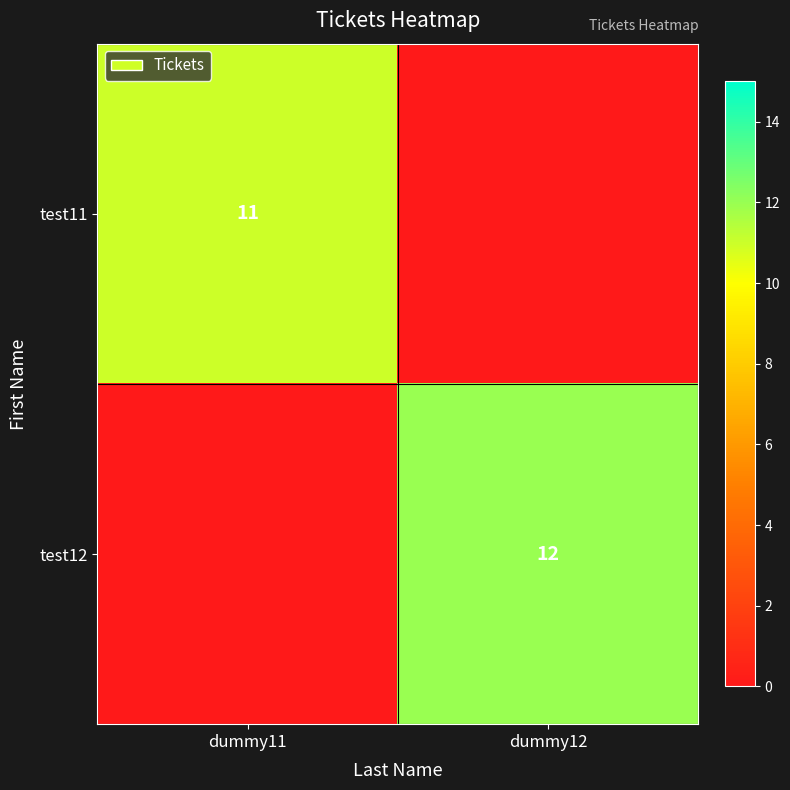

True or false: test12 has a value of 16 at dummy12.

False